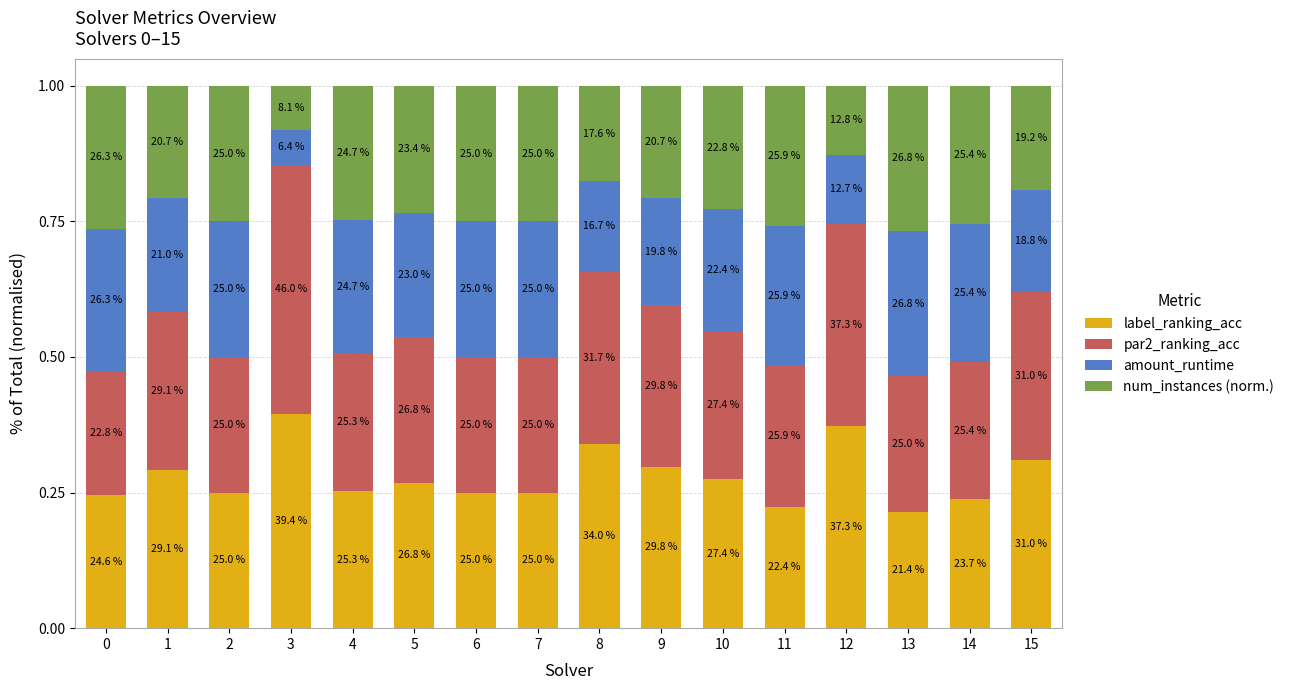

Rank the categories by amount_runtime value from highest to lowest.

13, 0, 11, 14, 2, 6, 7, 4, 5, 10, 1, 9, 15, 8, 12, 3